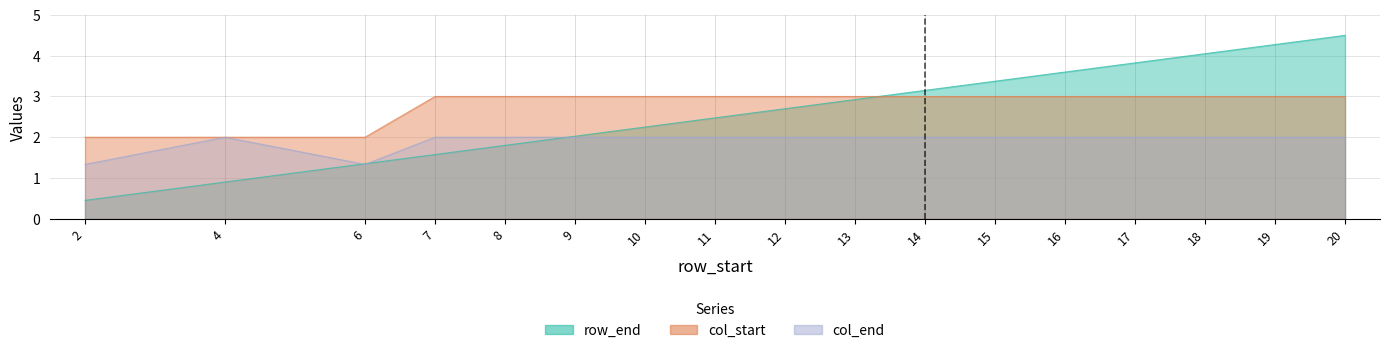

Where is col_end nearest to the value 1?

2